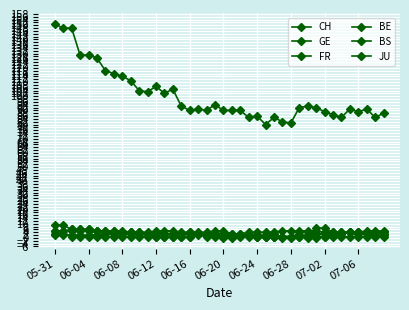

In FR, how many points are higher than both neighbors (excluding endpoints)?

4